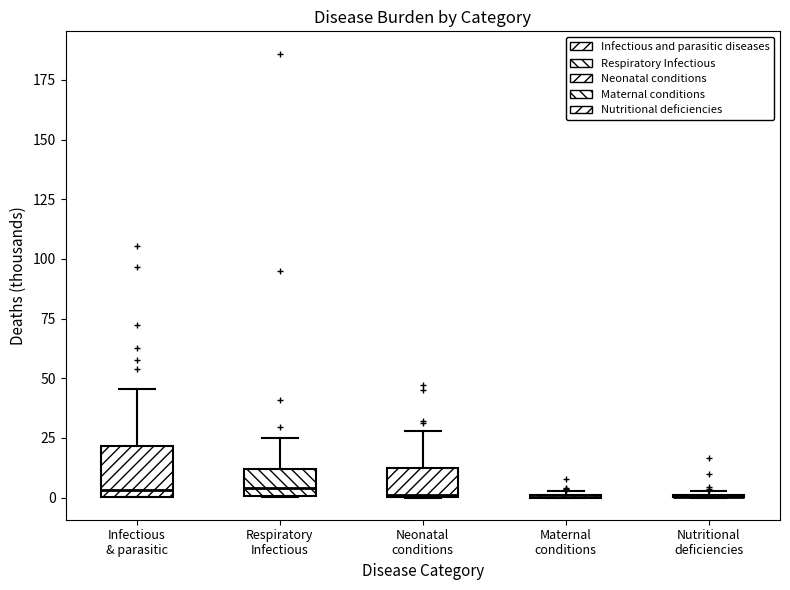

Reading left to right, transcribe this box plot: for each box, give where its median line is, the range the box spans, and where its two whiskers end, as read against the y-axis. The values are not printed on the chart, so give them approximately, as read against the axis.

Infectious & parasitic: median 5, box 0 to 20, whiskers 0 to 45
Respiratory Infectious: median 5, box 0 to 10, whiskers 0 to 25
Neonatal conditions: median 0, box 0 to 10, whiskers 0 to 30
Maternal conditions: box collapsed to a line at 0, whiskers 0 to 5
Nutritional deficiencies: box collapsed to a line at 0, whiskers 0 to 5